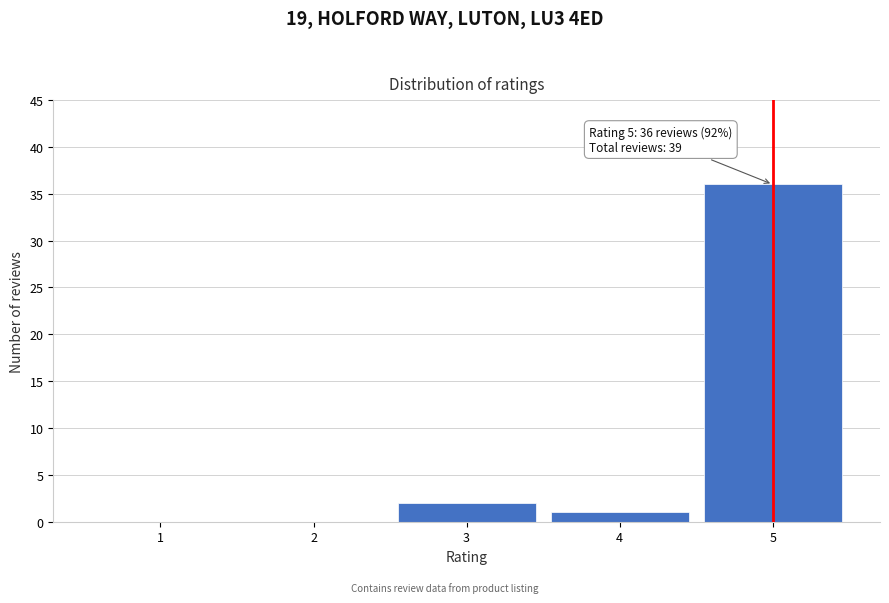

Reading right to left, extract all data points from this chart.

5=36	4=1	3=2	2=0	1=0